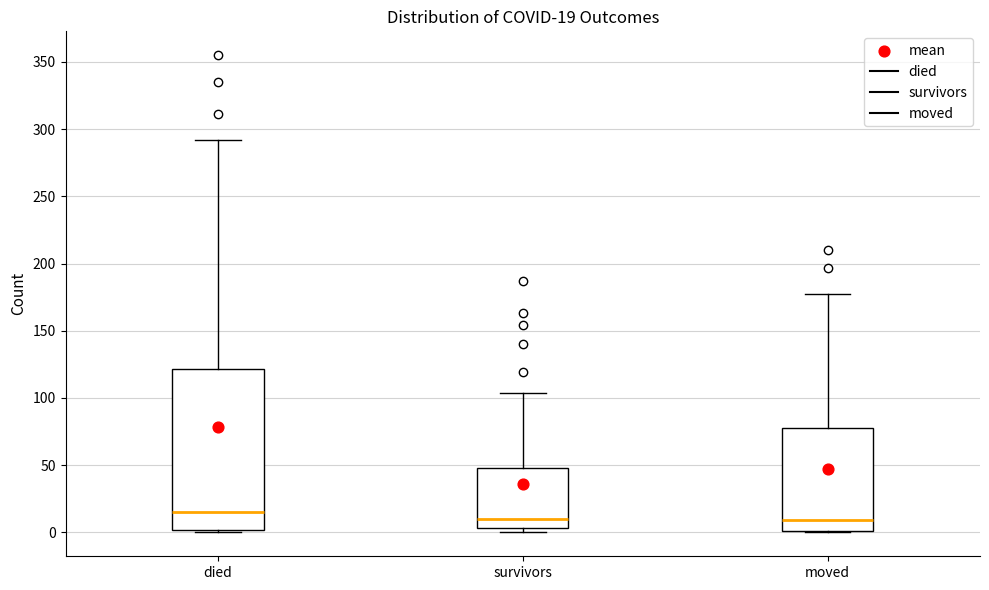

Which box has the highest median line?

died